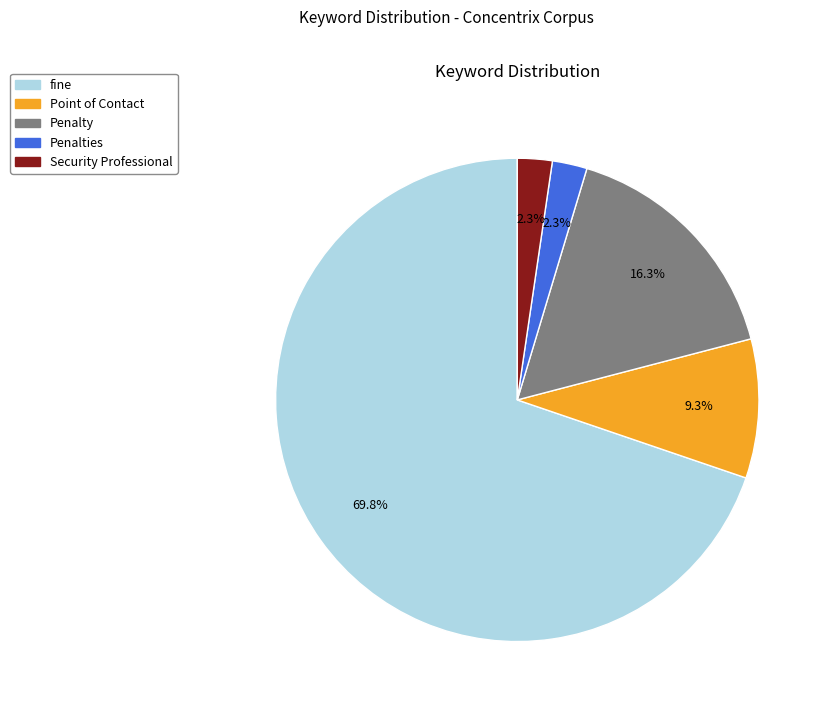

To the nearest percent, what is the average slice percentage?

20%